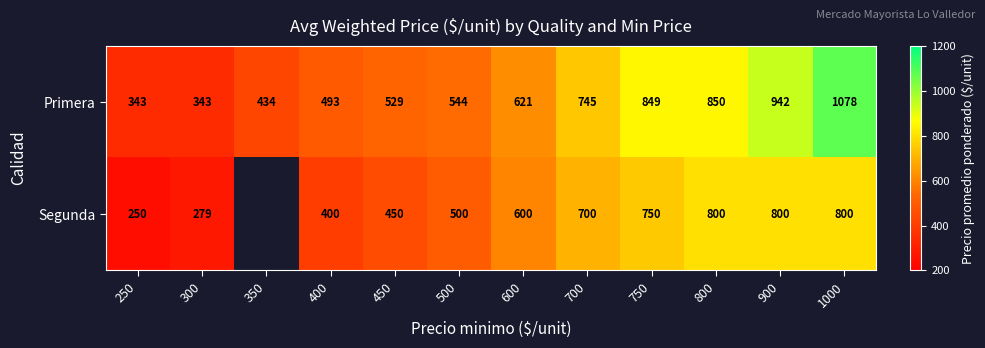

At 700, list the series in order from smallest to largest.

Segunda, Primera